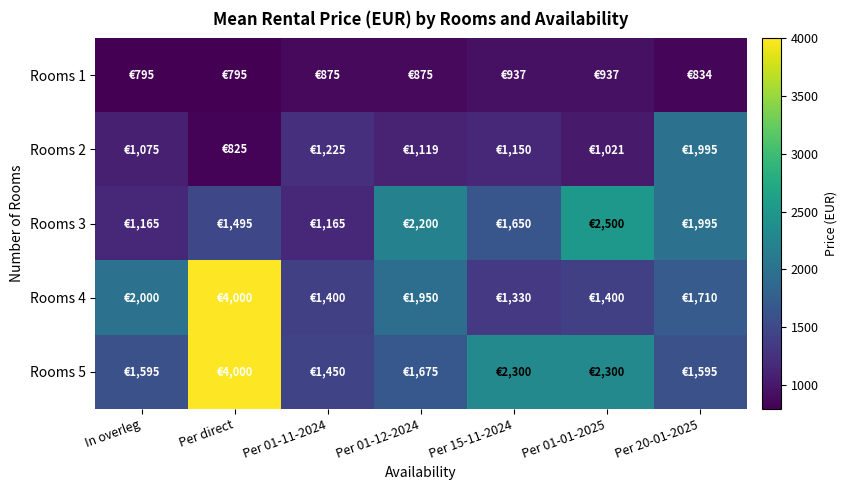

Which label corresponds to the smallest value in the chart?

In overleg